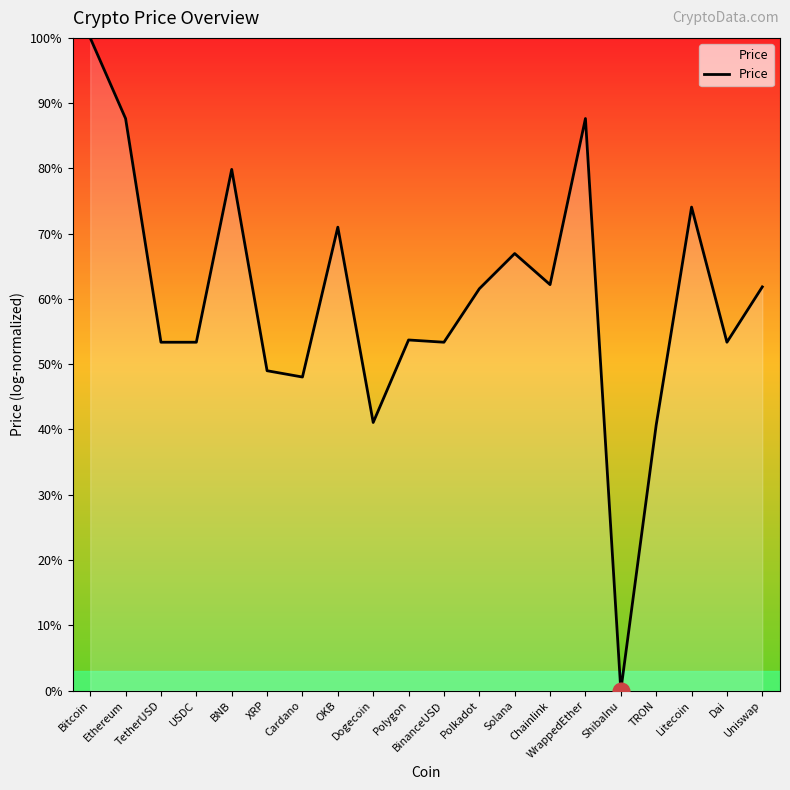

Which label corresponds to the largest value in the chart?

Bitcoin